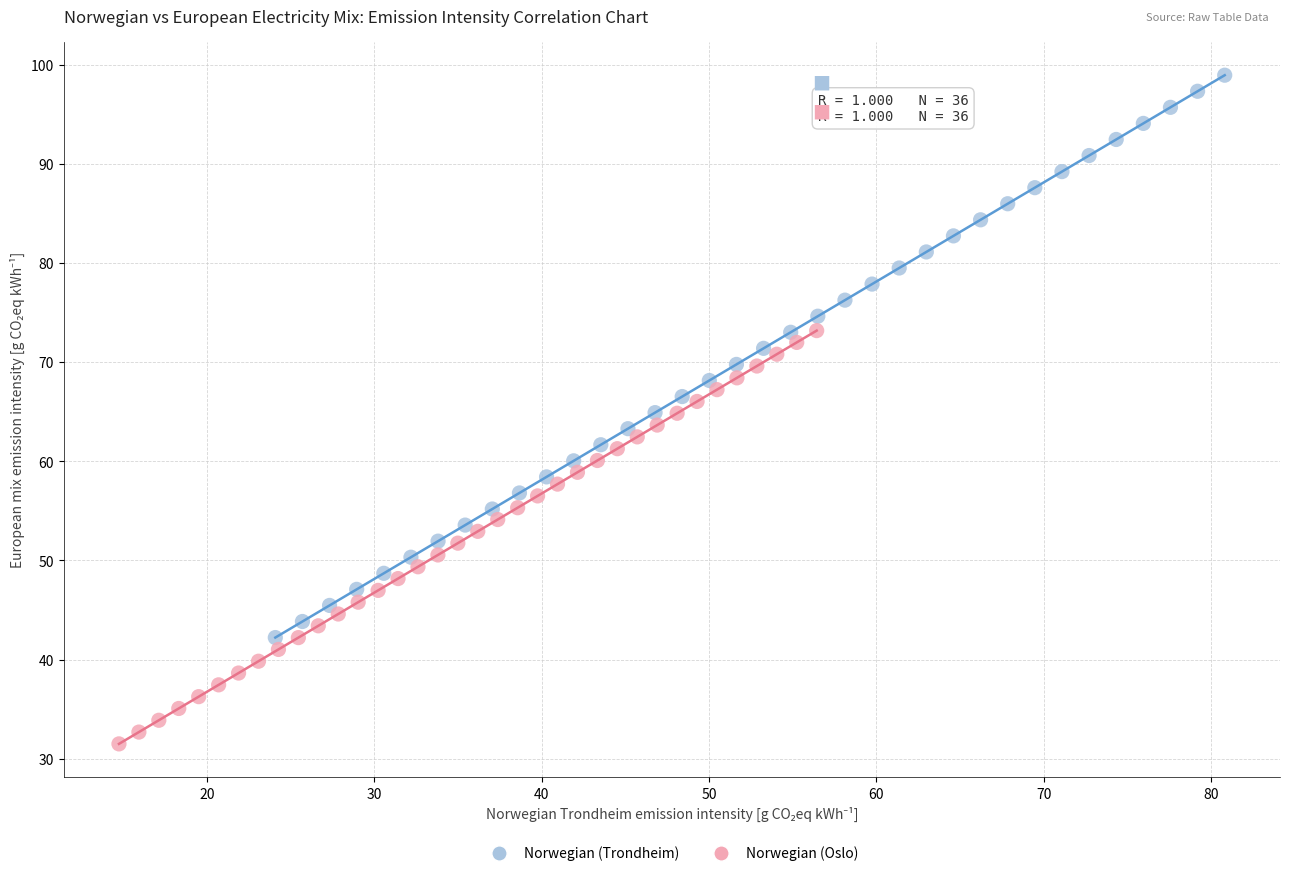

Which series has the largest Y range (max minus min)?

Norwegian (Trondheim)